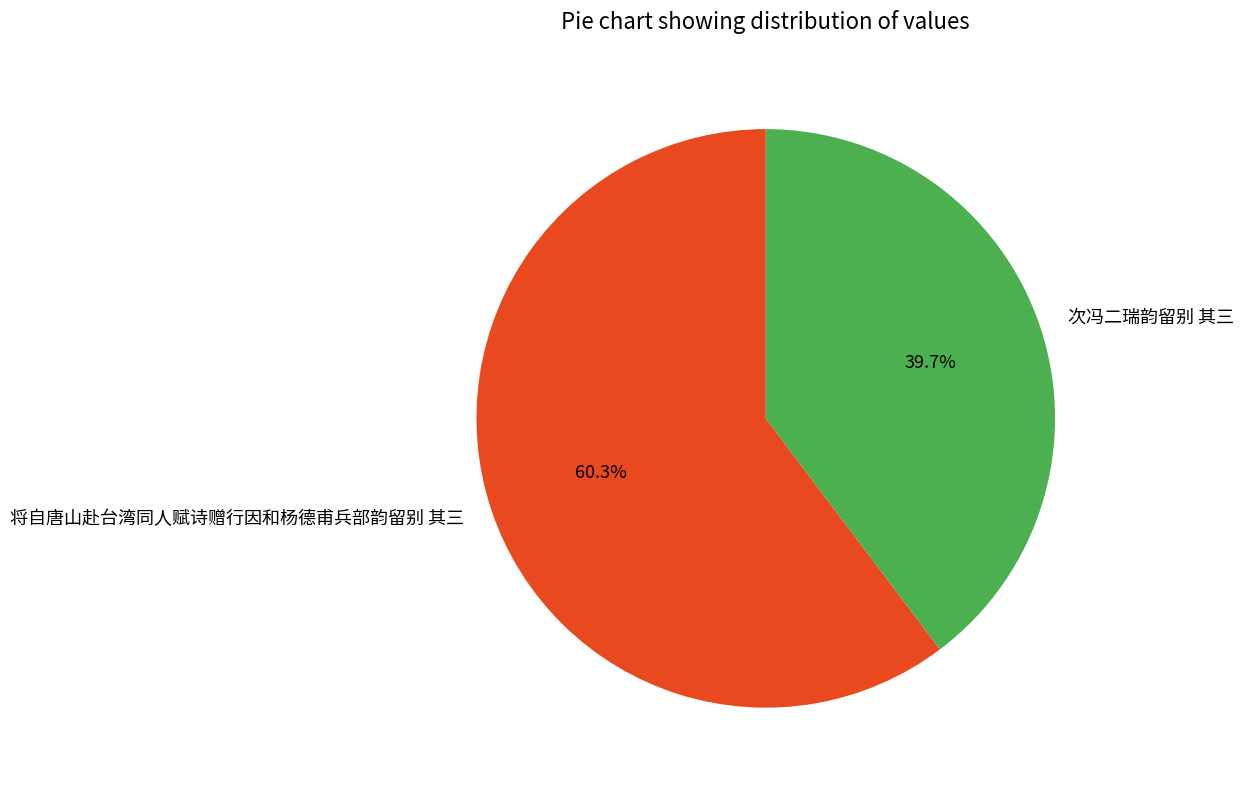

Is there any slice that represents more than half of the pie?

Yes